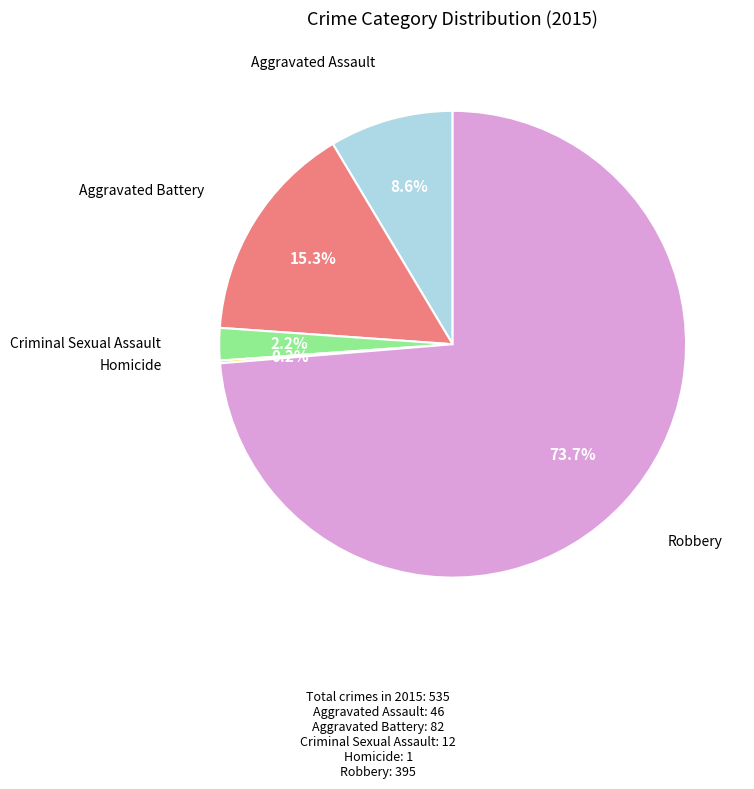

Which has a higher value, Criminal Sexual Assault or Robbery?

Robbery